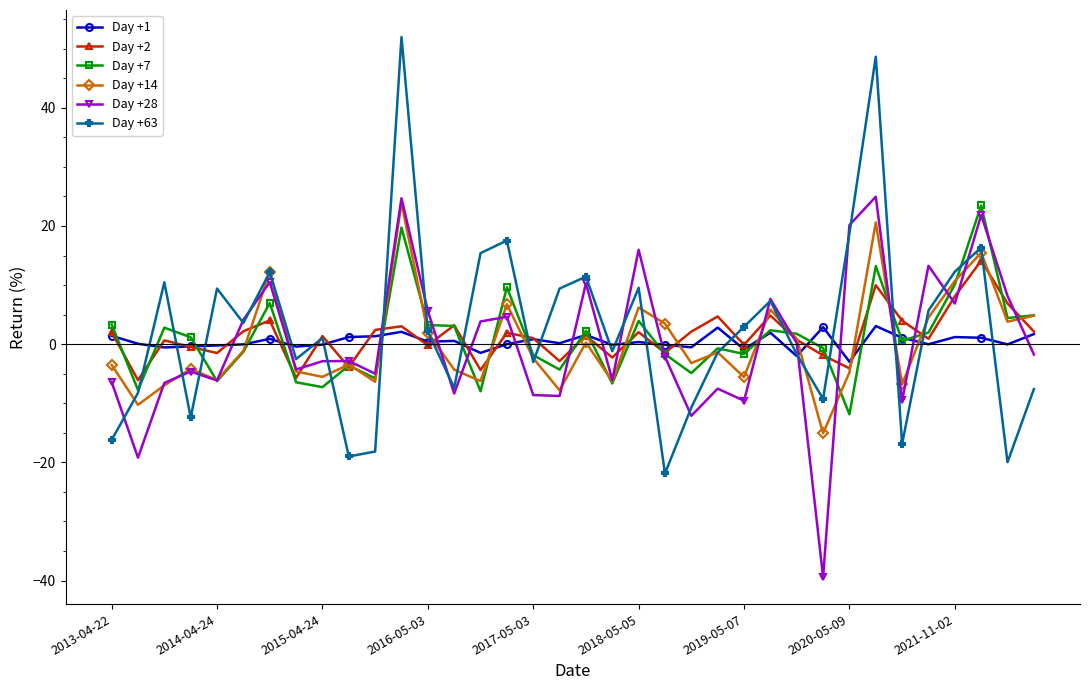

How many intersections are there between Day +63 and Day +1?

20